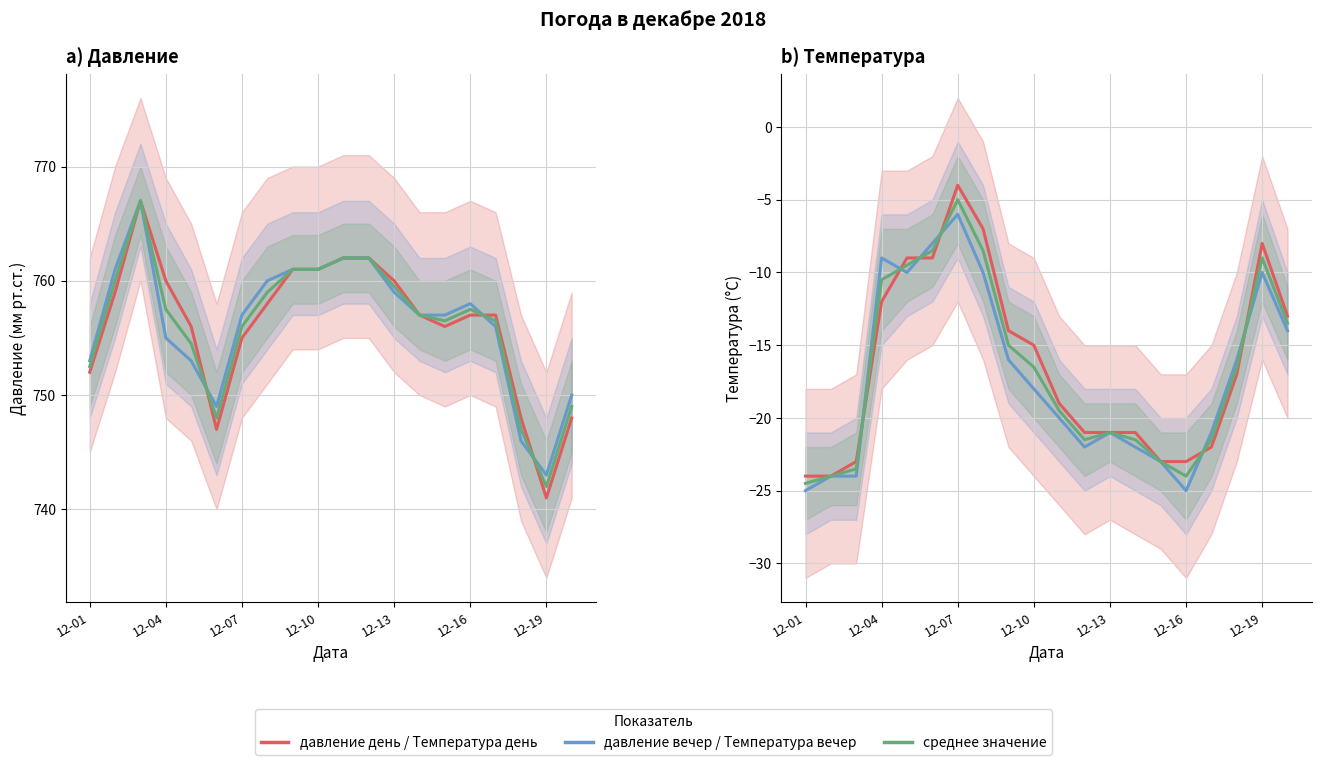

Which series has the widest spread of values?

давление день